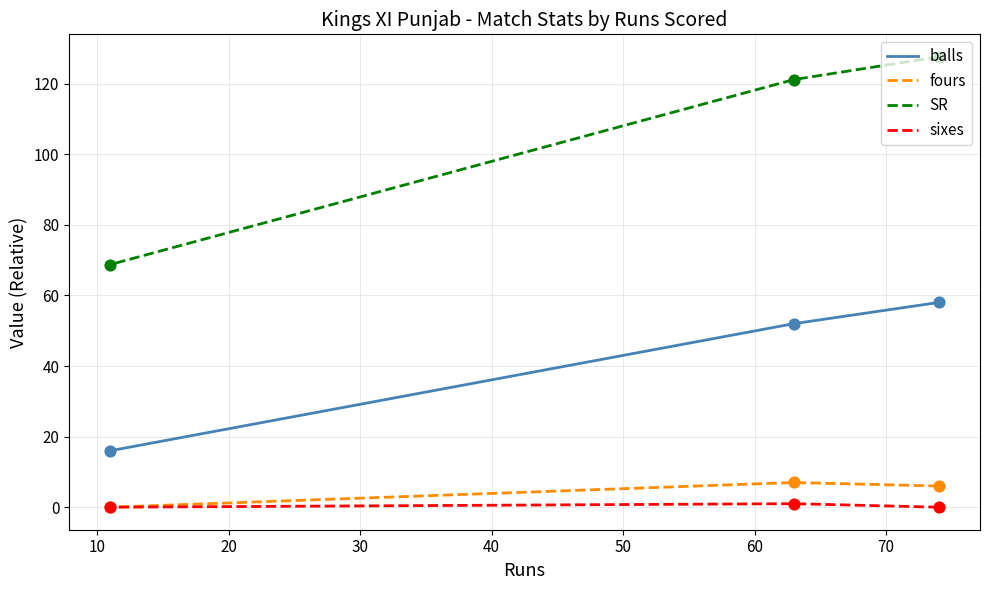

At how many categories does at least one series exceed 122?

1